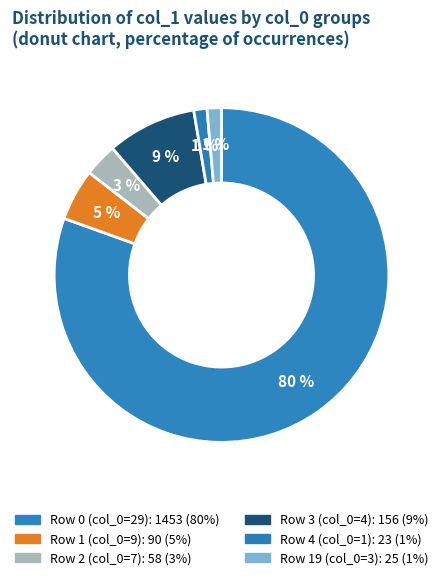

How many slices are in this pie chart?

6